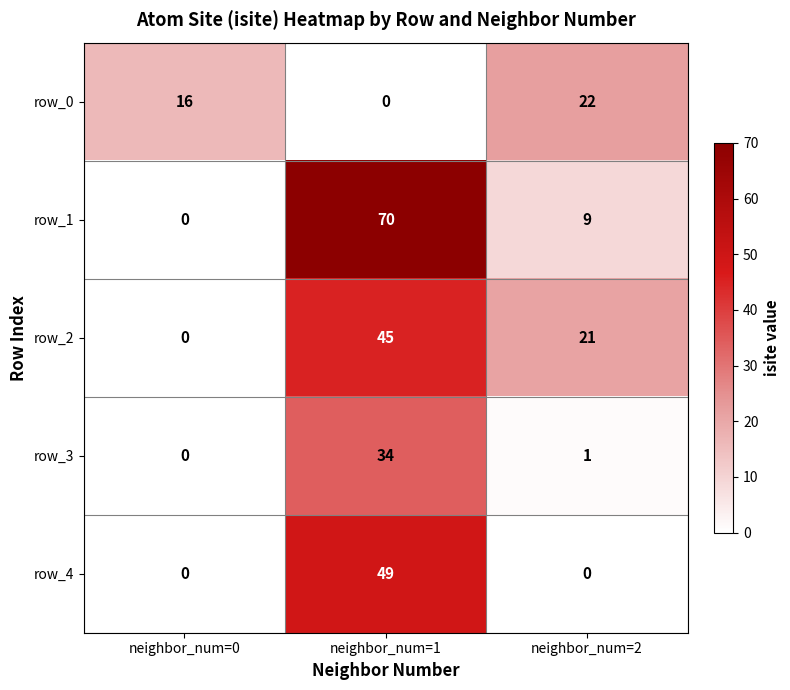

At which category is the sum across all series the highest?

neighbor_num=1